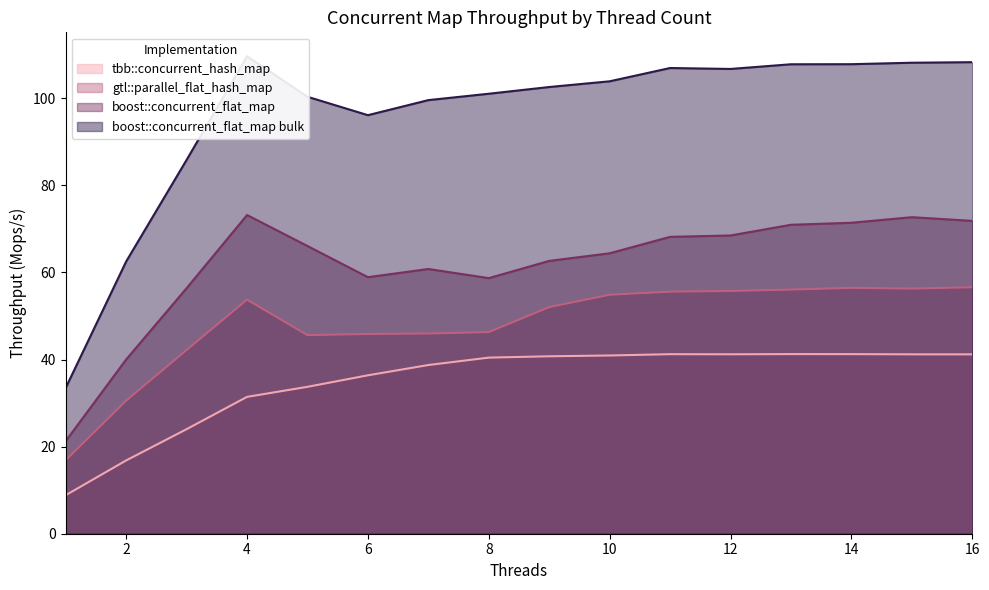

Rank the series by their maximum value, from highest to lowest.

boost::concurrent_flat_map bulk, boost::concurrent_flat_map, gtl::parallel_flat_hash_map, tbb::concurrent_hash_map